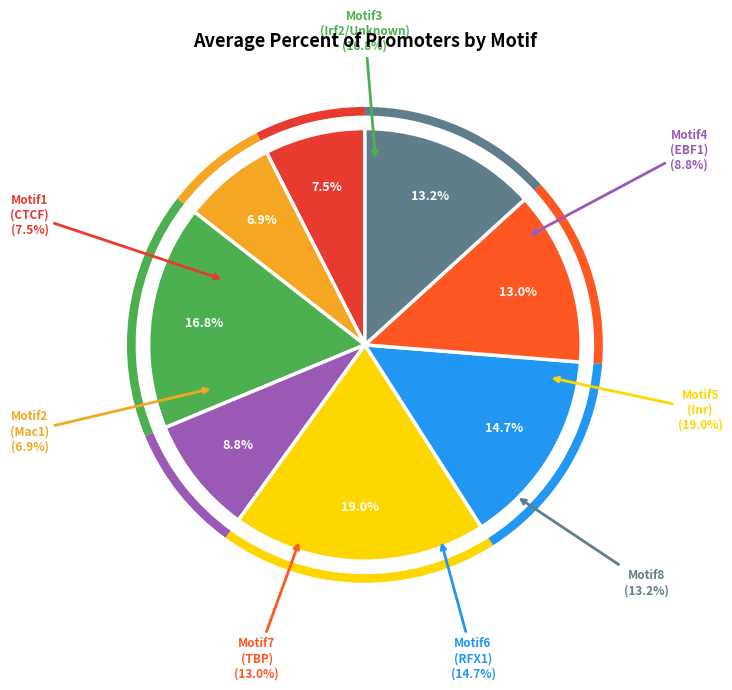

Count the number of slices in the pie.

8